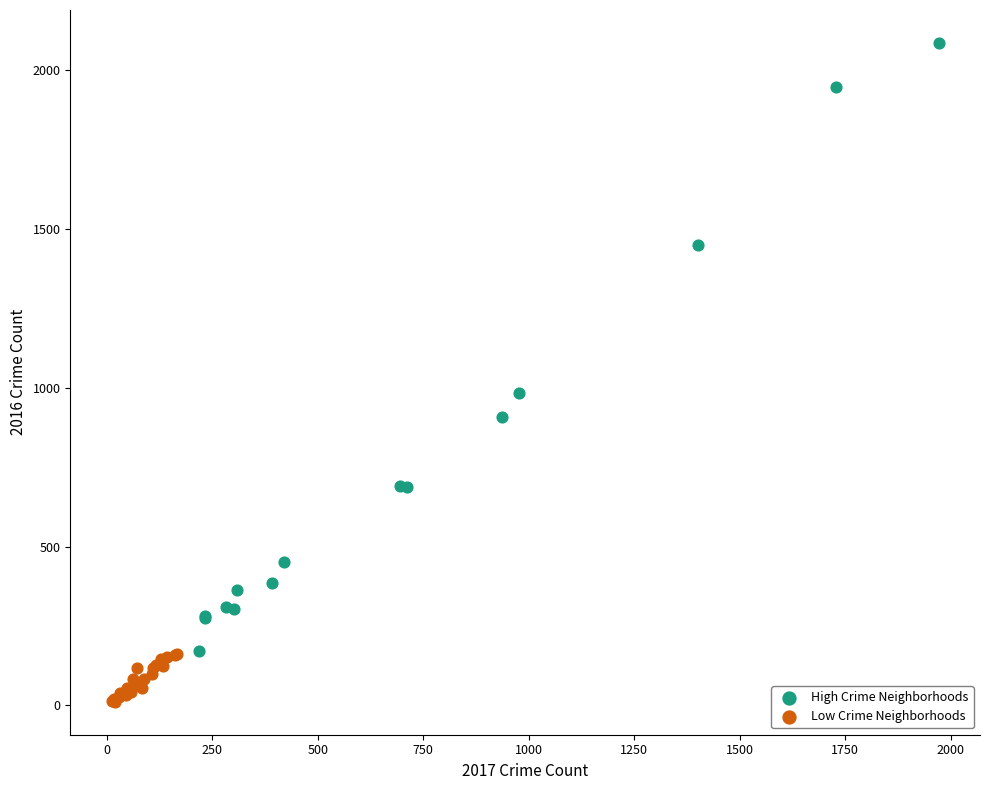

Which series contains the lowest Y value?

Low Crime Neighborhoods